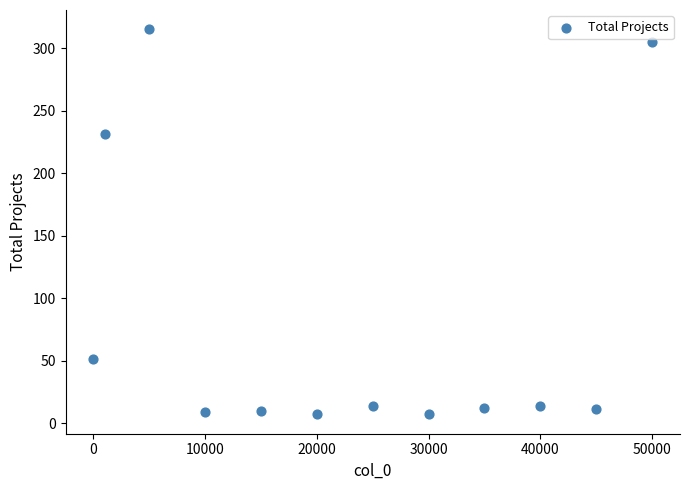

What is the average Y value?

82